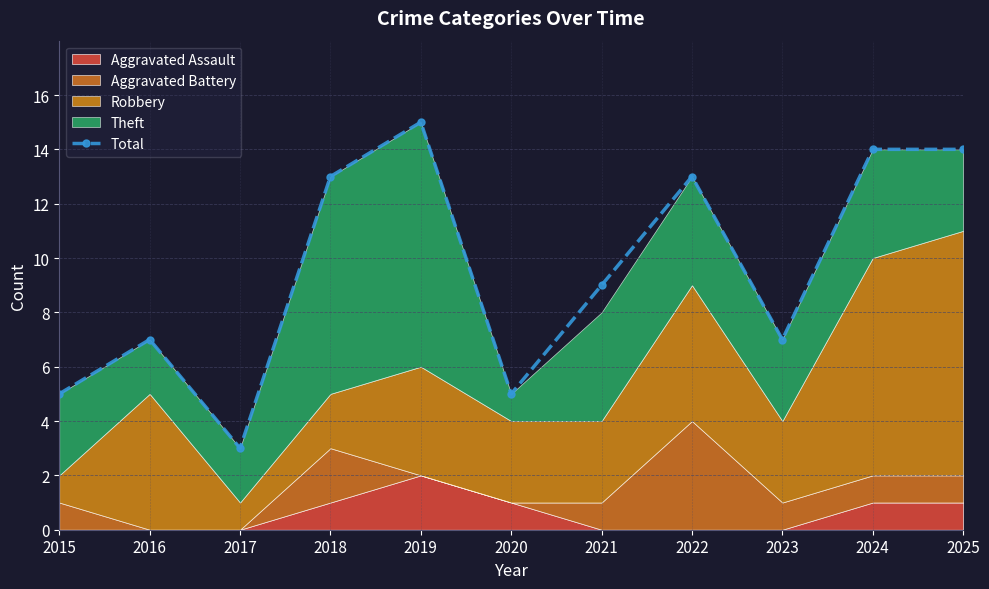

What is the value of the 4th point from the left?

13